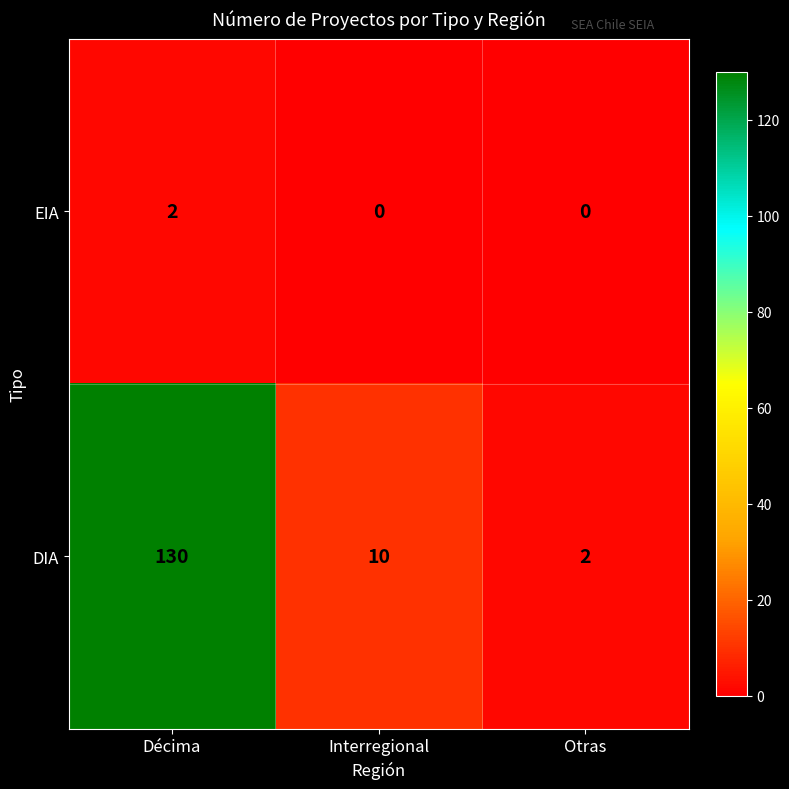

At which category is the sum across all series the highest?

Décima